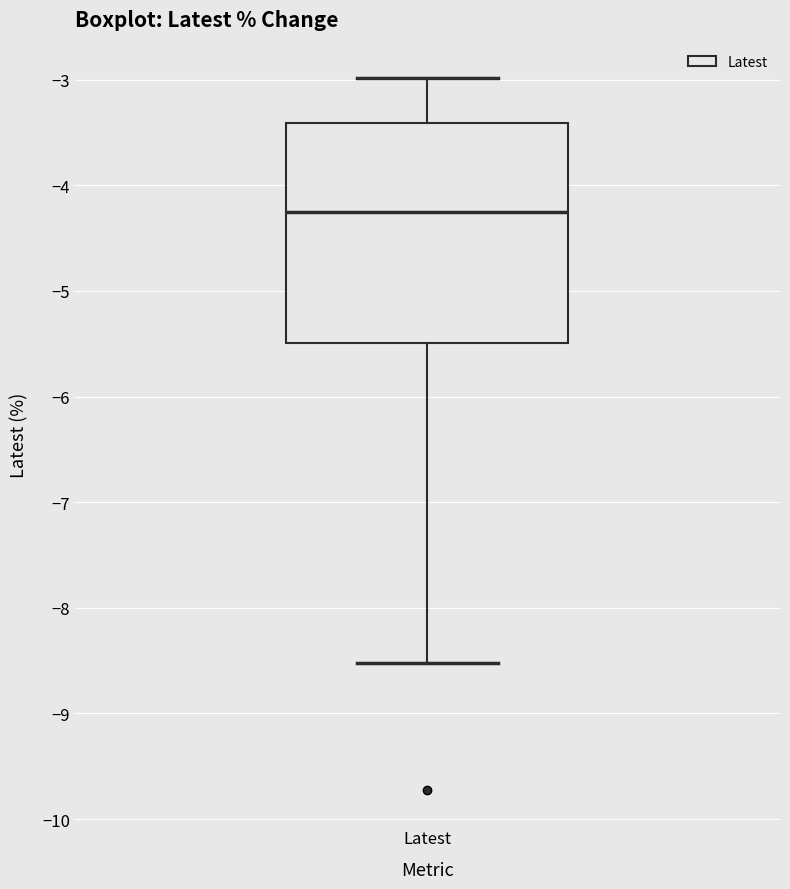

Where does the median line of the box for Latest sit on the y-axis? The values are not printed on the chart, so give them approximately, as read against the axis.

-4.2